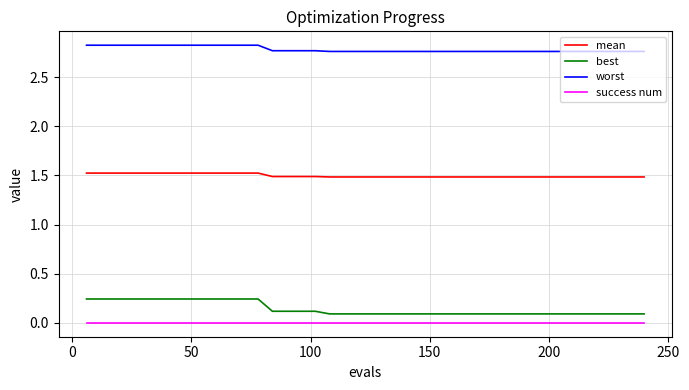

List the series in order of their peak value, lowest first.

success num, best, mean, worst